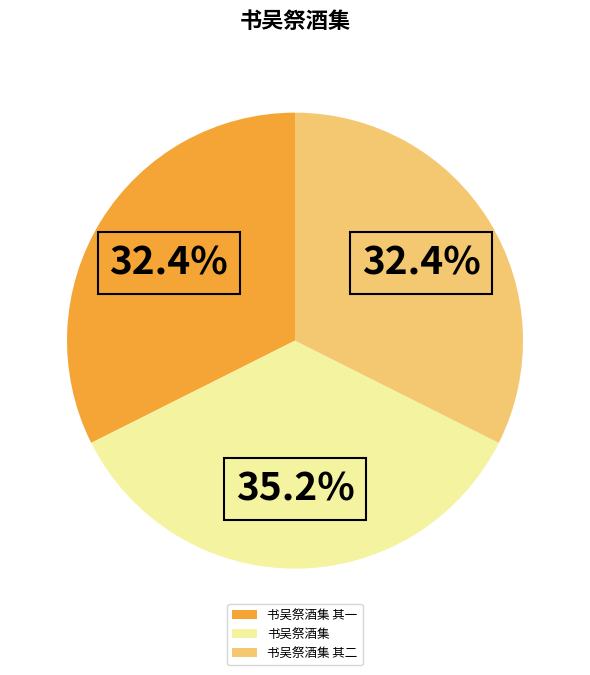

What percentage is the 书吴祭酒集 其一 slice, to the nearest percent?

32%